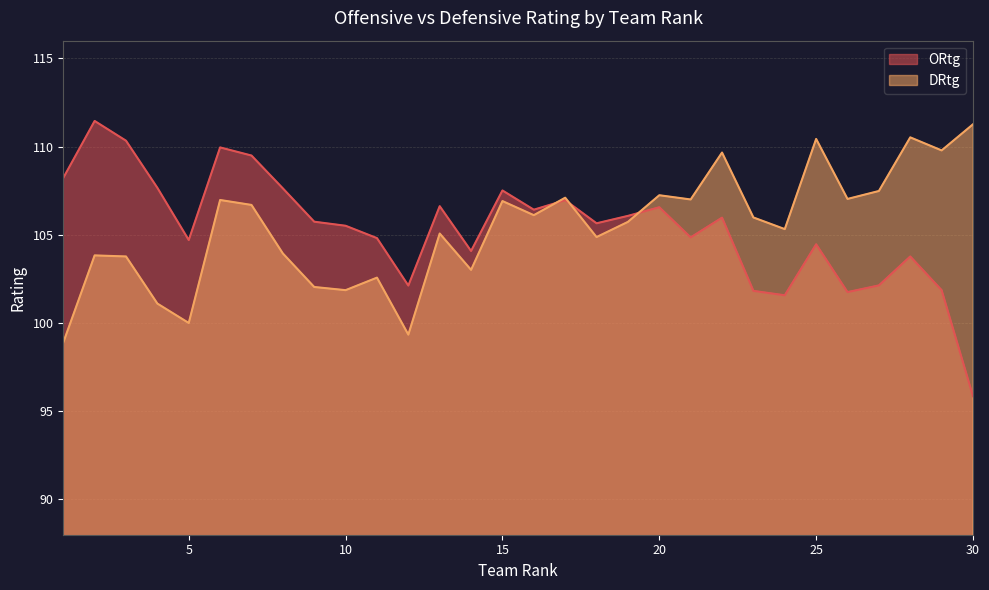

Rank the series at 29 from highest to lowest value.

DRtg, ORtg